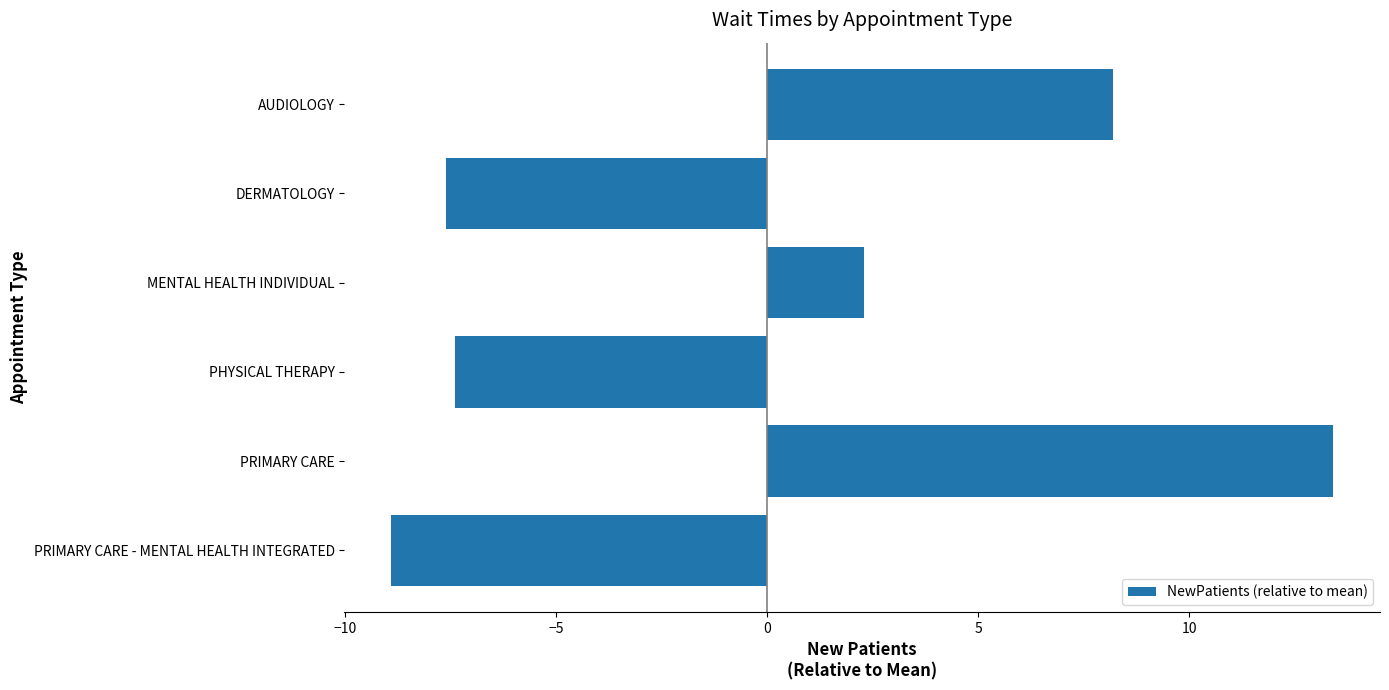

The value at PRIMARY CARE is 23.0. True or false?

False